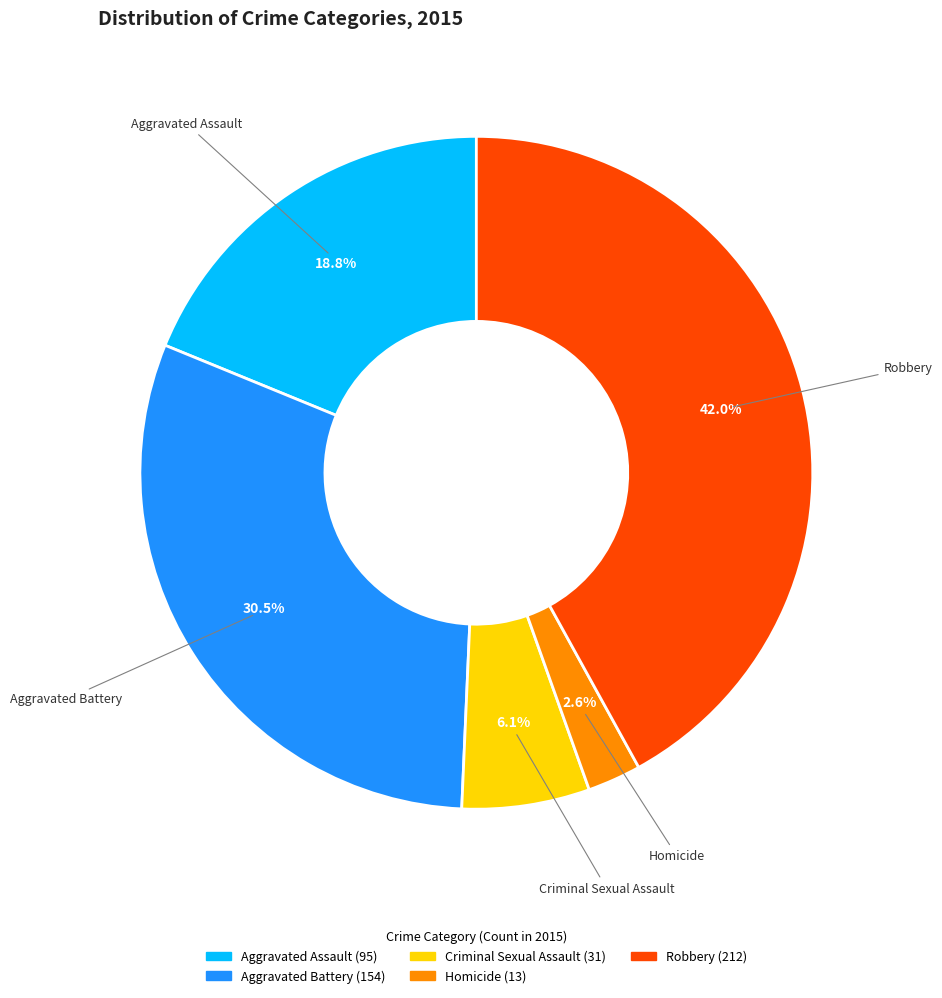

Count the number of slices in the pie.

5